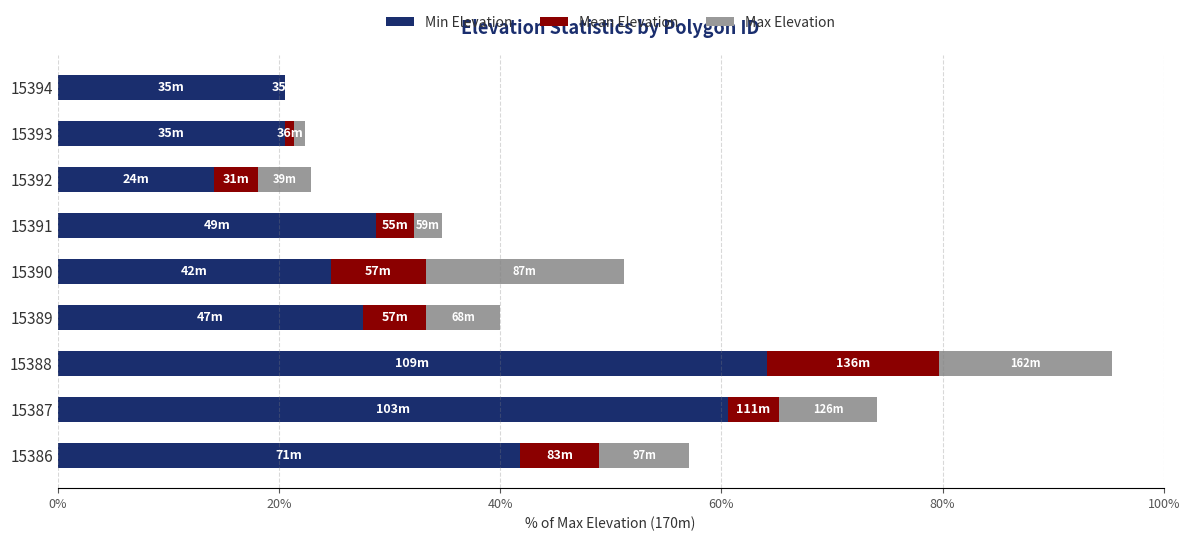

What are all the series names shown in the legend?

Min Elevation, Mean Elevation, Max Elevation